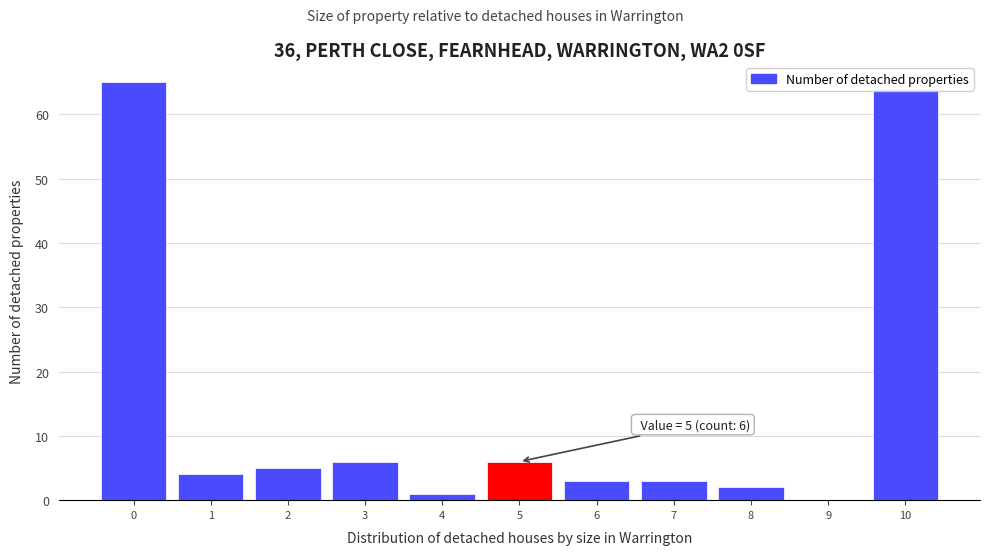

Which range on the x-axis has the tallest bar?

-0.5 to 0.5